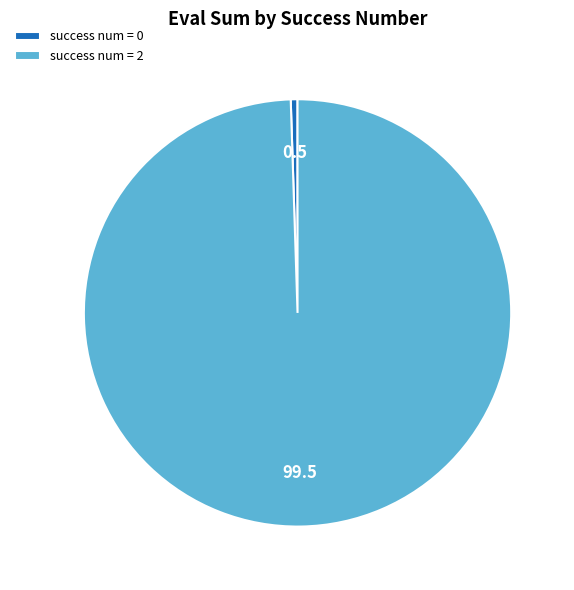

Between success num = 2 and success num = 0, which is larger?

success num = 2